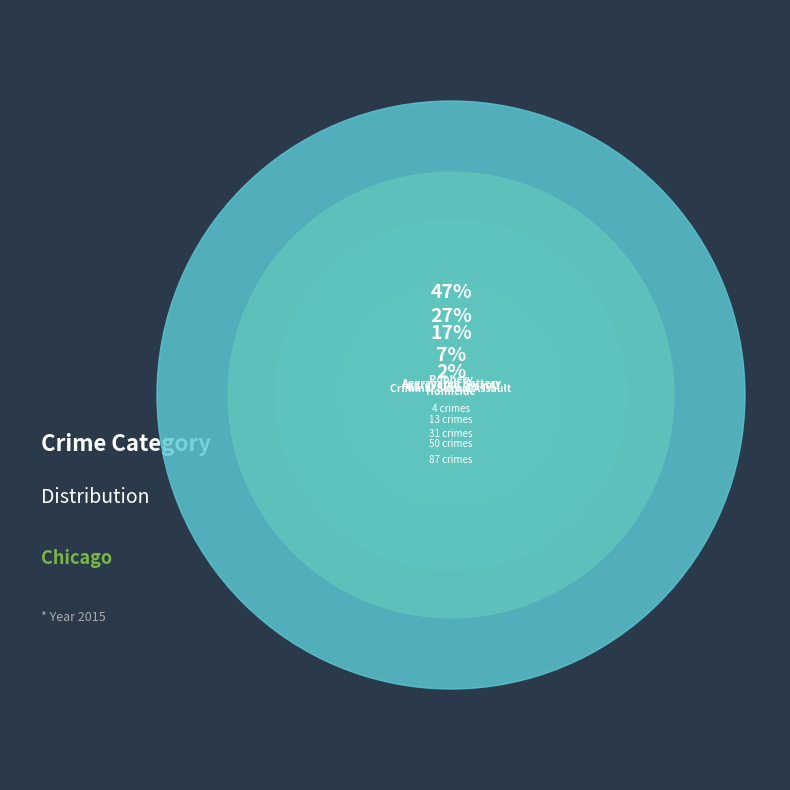

True or false: Criminal Sexual Assault accounts for 7% of the total.

True